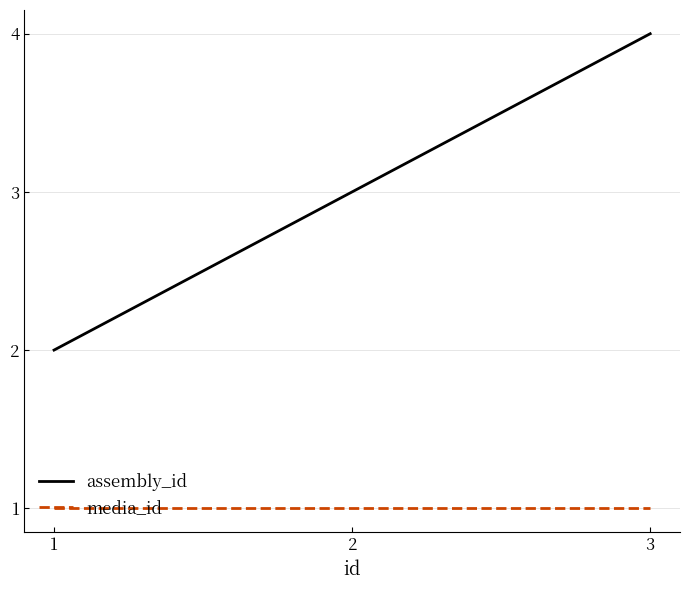

The value of media_id at 1 is 2. True or false?

False